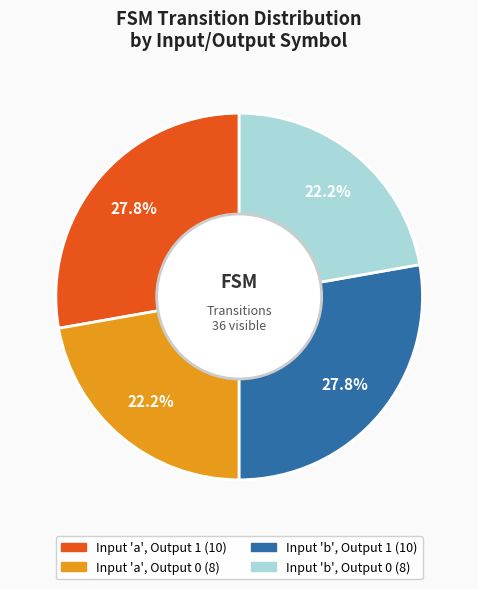

To the nearest percent, what is the average slice percentage?

25%